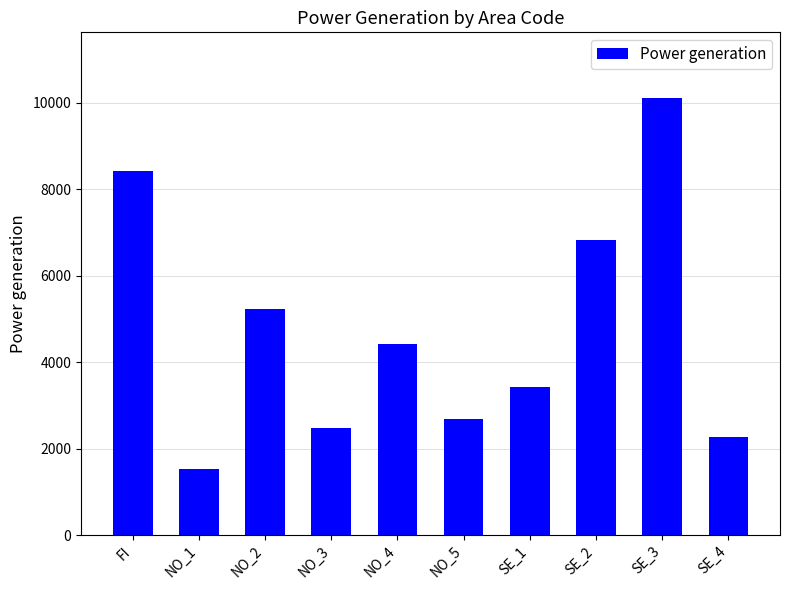

Which category has the lowest value across all series?

NO_1